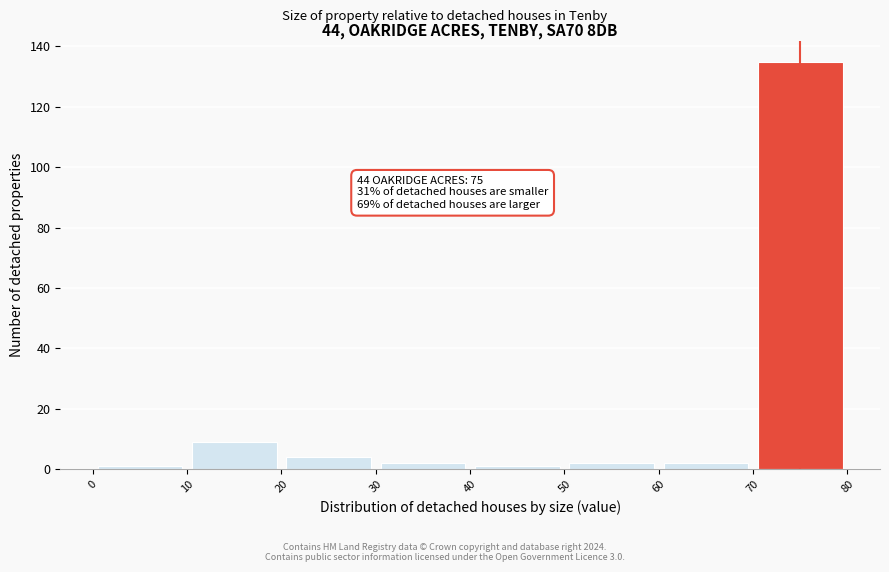

Which range on the x-axis has the tallest bar?

70 to 80